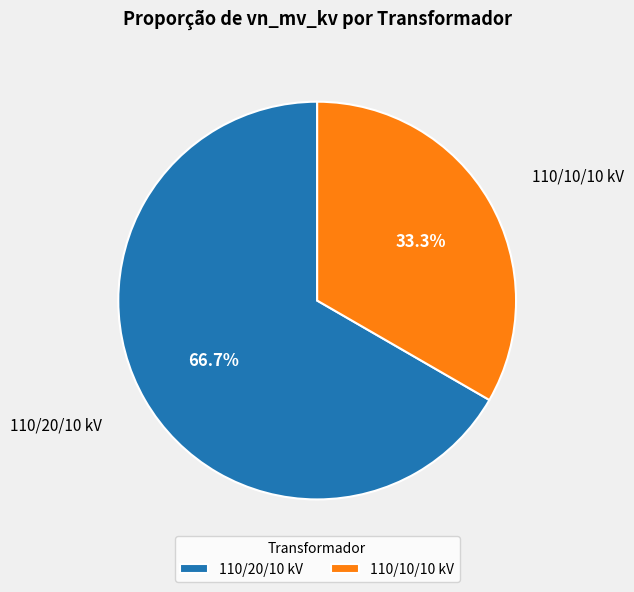

To the nearest percent, what is the average slice percentage?

50%